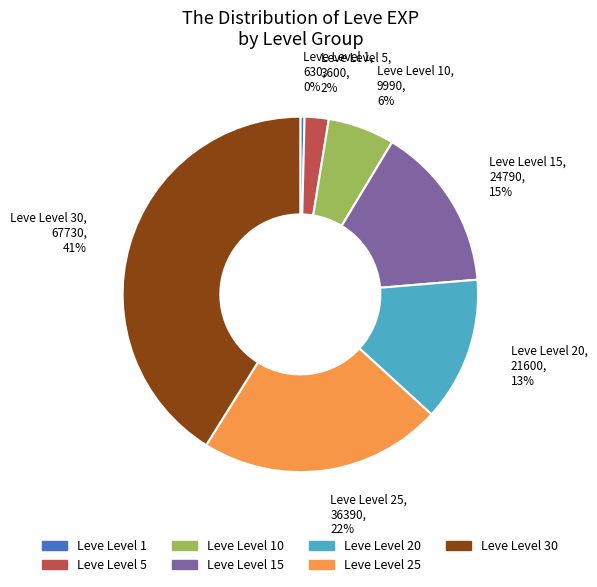

True or false: Leve Level 25 accounts for 22% of the total.

True